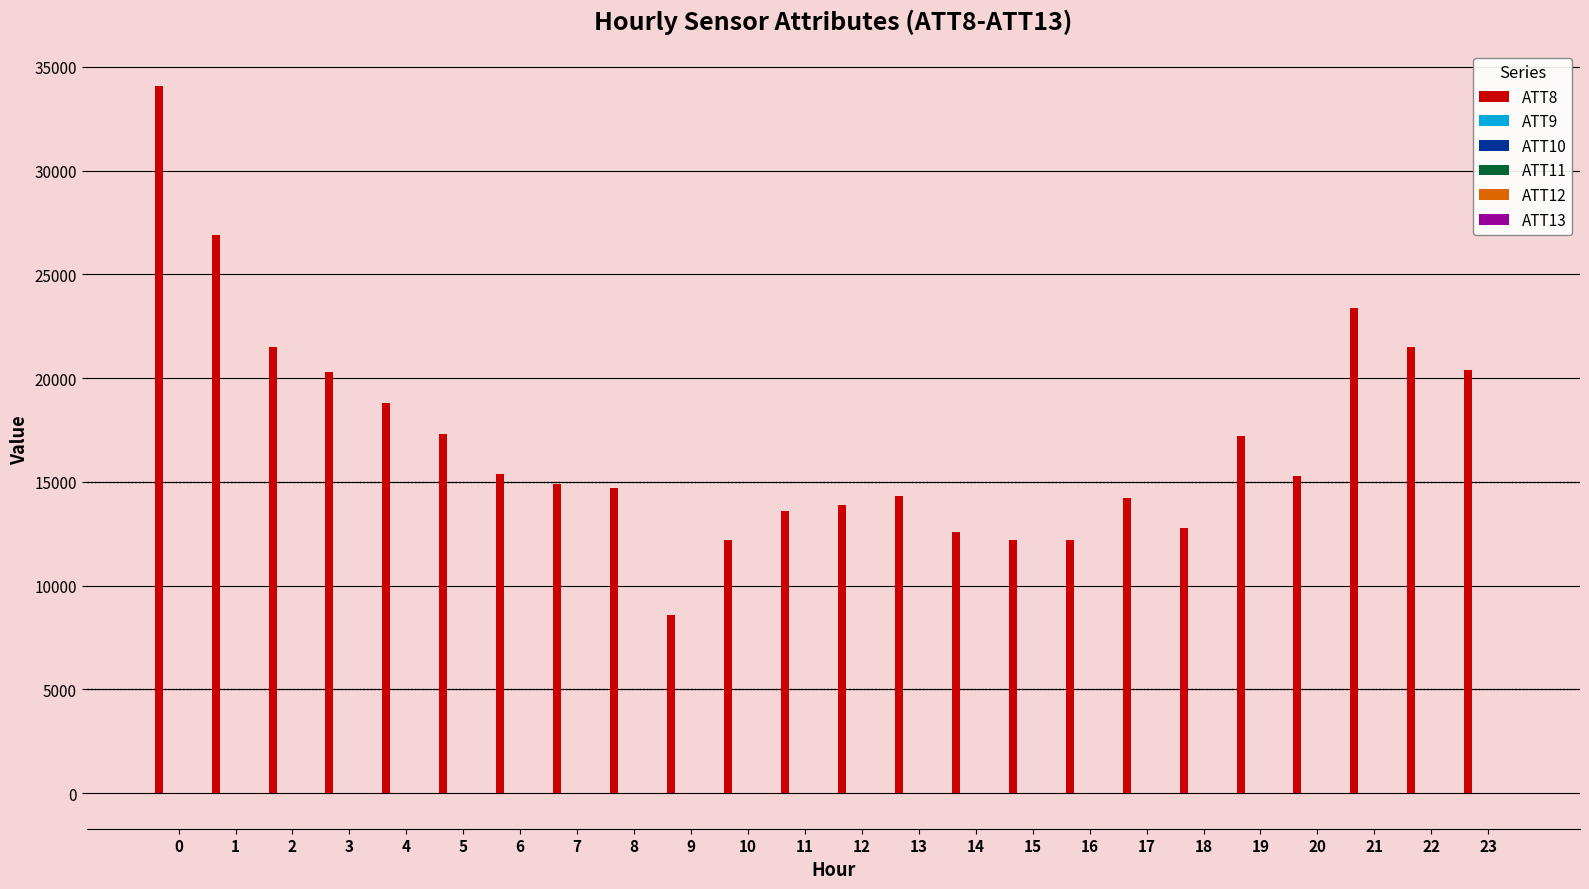

Which series has the largest total across all categories?

ATT8